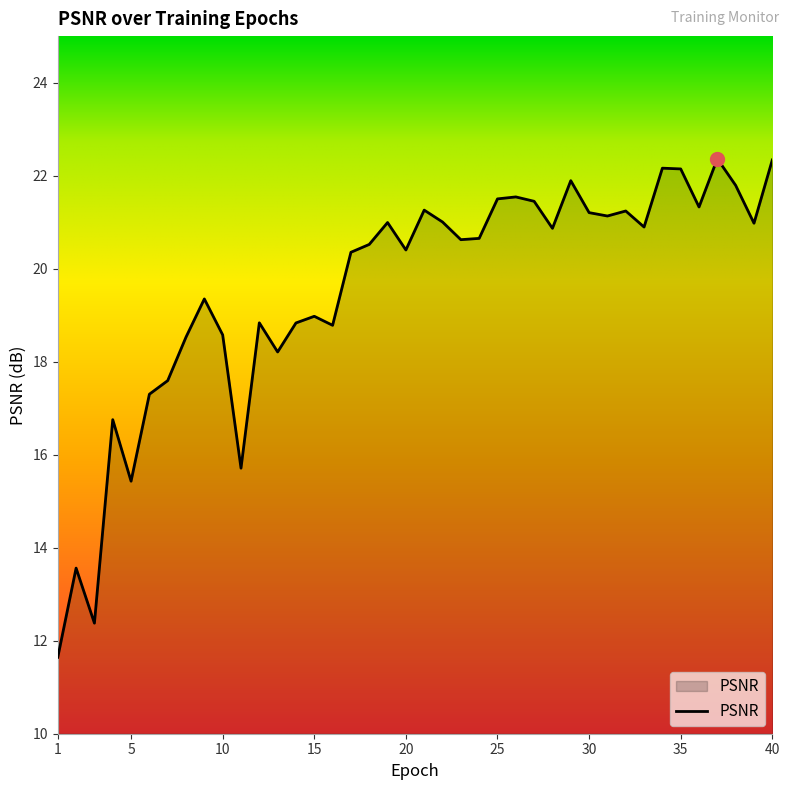

What is the minimum value shown in the chart?

11.6